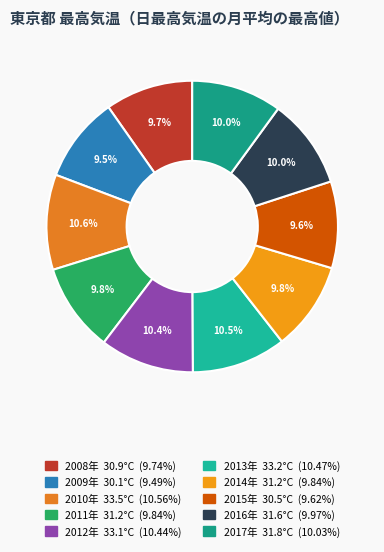

Is there any slice that represents more than half of the pie?

No